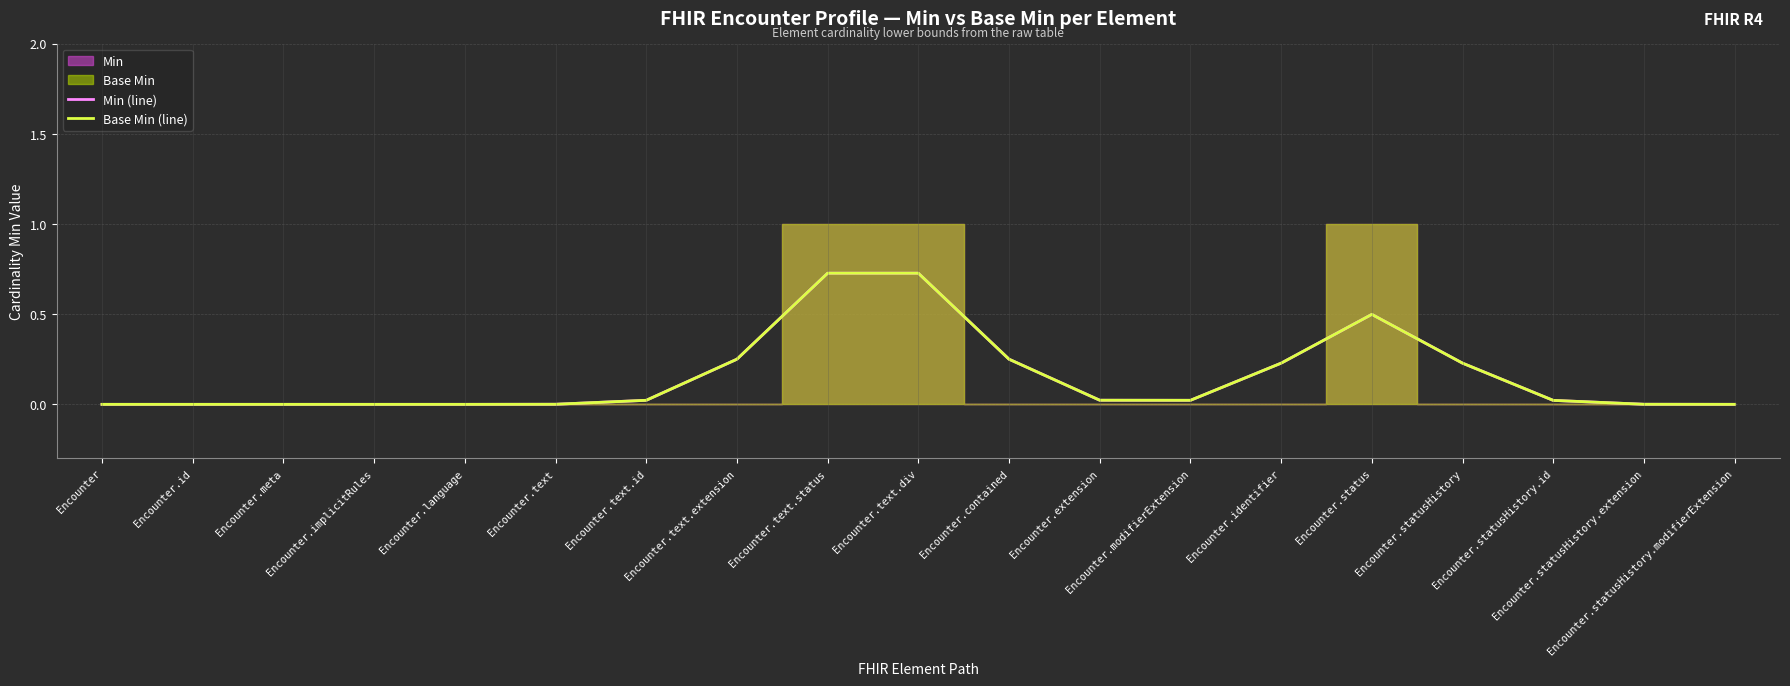

Reading left to right, extract all data points from this chart.

Min (line): Encounter=0.0	Encounter.id=0.0	Encounter.meta=0.0	Encounter.implicitRules=0.0	Encounter.language=0.0	Encounter.text=0.0	Encounter.text.id=0.0	Encounter.text.extension=0.3	Encounter.text.status=0.7	Encounter.text.div=0.7	Encounter.contained=0.3	Encounter.extension=0.0	Encounter.modifierExtension=0.0	Encounter.identifier=0.2	Encounter.status=0.5	Encounter.statusHistory=0.2	Encounter.statusHistory.id=0.0	Encounter.statusHistory.extension=0.0	Encounter.statusHistory.modifierExtension=0.0
Base Min (line): Encounter=0.0	Encounter.id=0.0	Encounter.meta=0.0	Encounter.implicitRules=0.0	Encounter.language=0.0	Encounter.text=0.0	Encounter.text.id=0.0	Encounter.text.extension=0.3	Encounter.text.status=0.7	Encounter.text.div=0.7	Encounter.contained=0.3	Encounter.extension=0.0	Encounter.modifierExtension=0.0	Encounter.identifier=0.2	Encounter.status=0.5	Encounter.statusHistory=0.2	Encounter.statusHistory.id=0.0	Encounter.statusHistory.extension=0.0	Encounter.statusHistory.modifierExtension=0.0